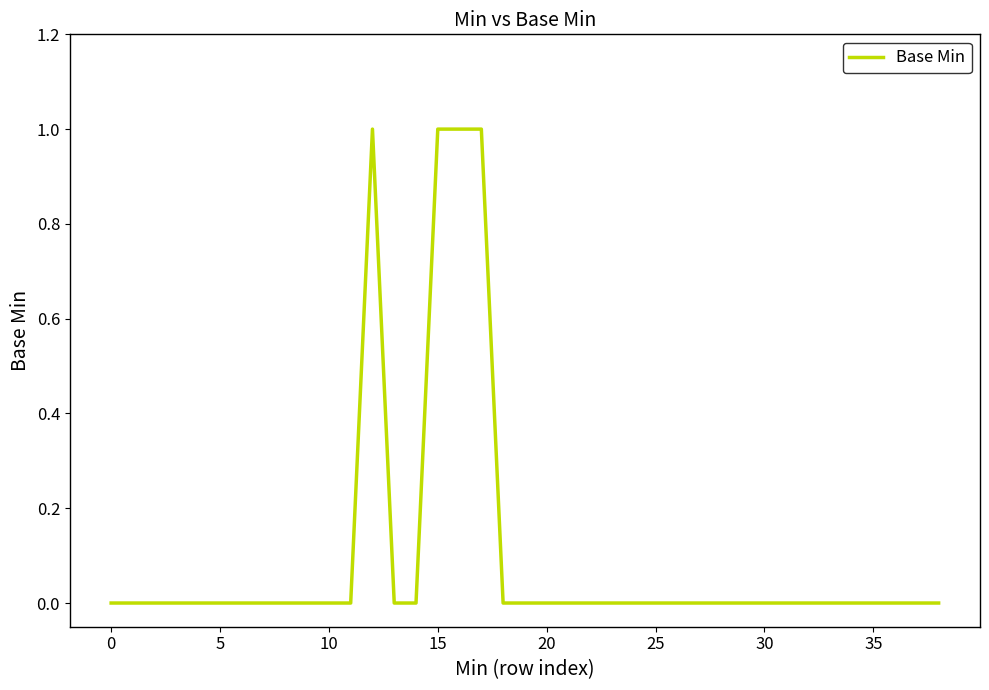

Does the chart display data point markers on the line(s)?

No